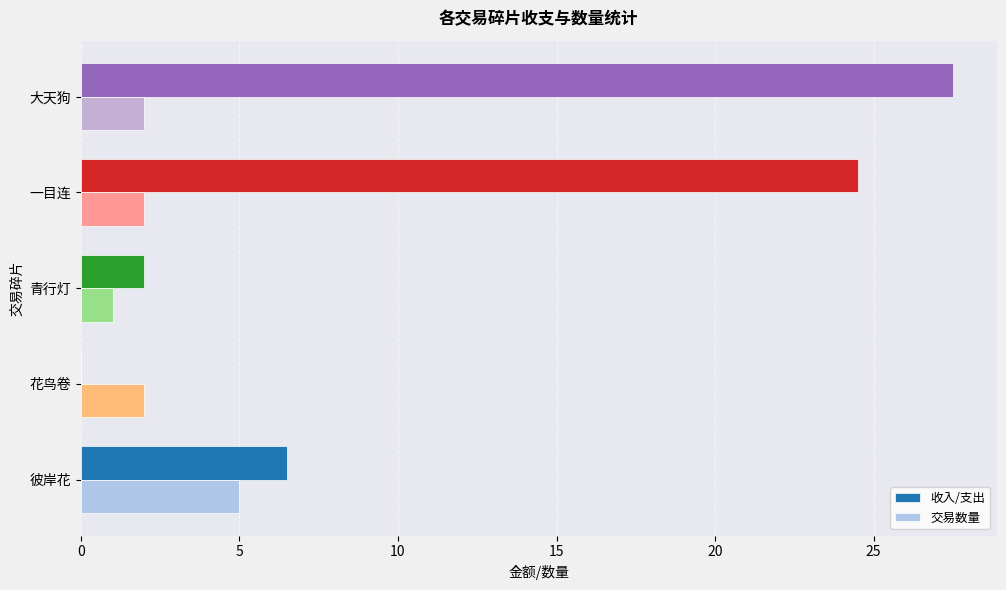

What is the total value across all series at 彼岸花?

11.5